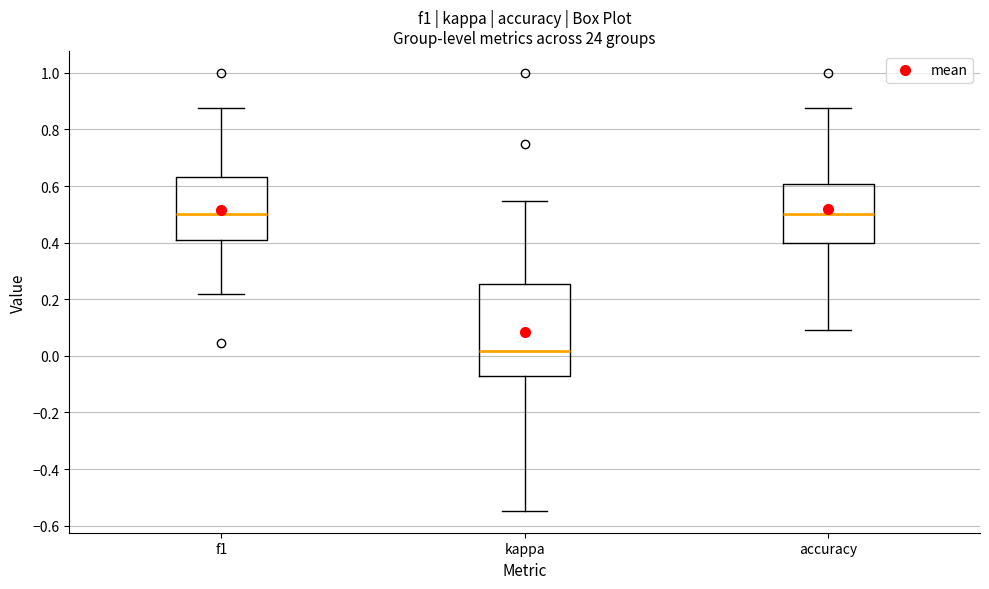

Reading left to right, transcribe this box plot: for each box, give where its median line is, the range the box spans, and where its two whiskers end, as read against the y-axis. The values are not printed on the chart, so give them approximately, as read against the axis.

f1: median 0.50, box 0.40 to 0.64, whiskers 0.22 to 0.88
kappa: median 0.02, box -0.08 to 0.26, whiskers -0.54 to 0.54
accuracy: median 0.50, box 0.40 to 0.60, whiskers 0.10 to 0.88